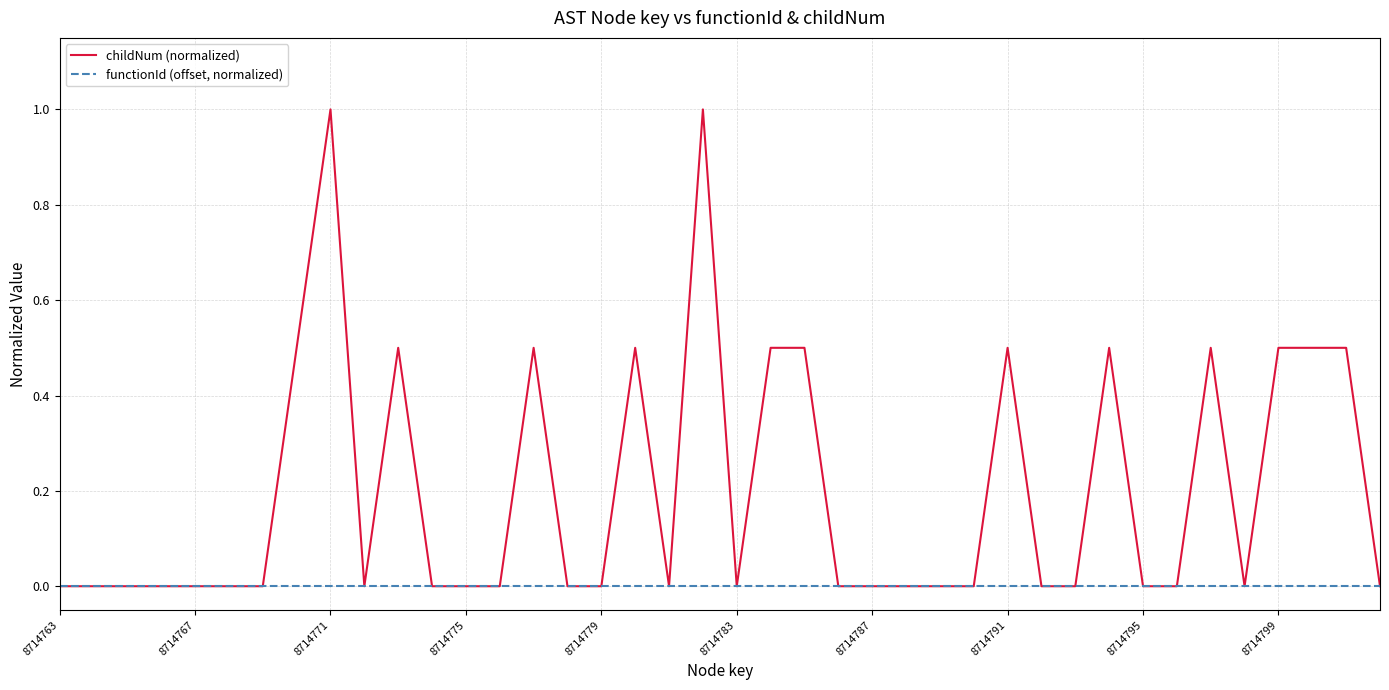

Rank the series by their average value, from highest to lowest.

childNum (normalized), functionId (offset, normalized)